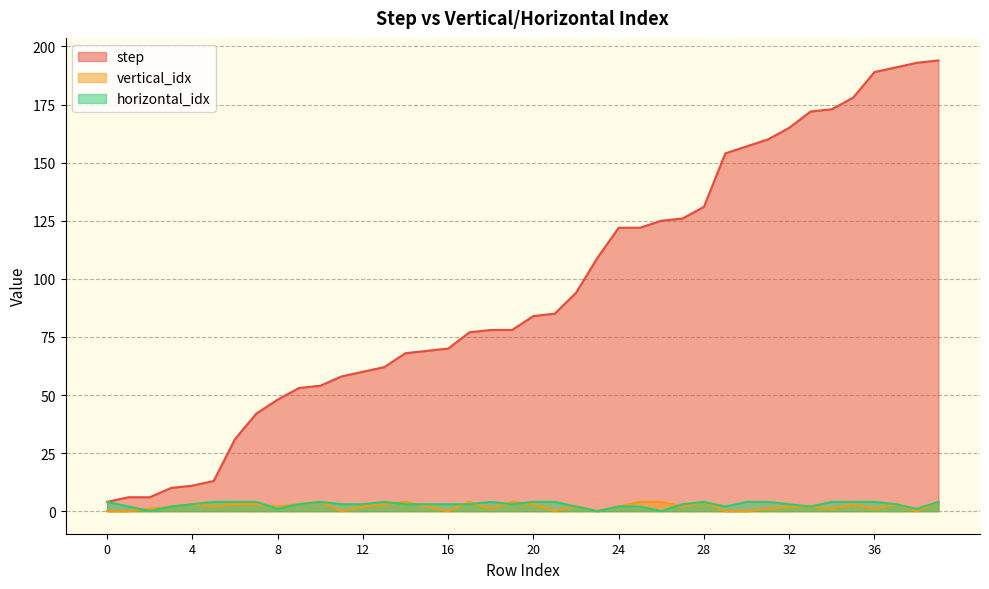

What value does the horizontal_idx series have at 31?

4